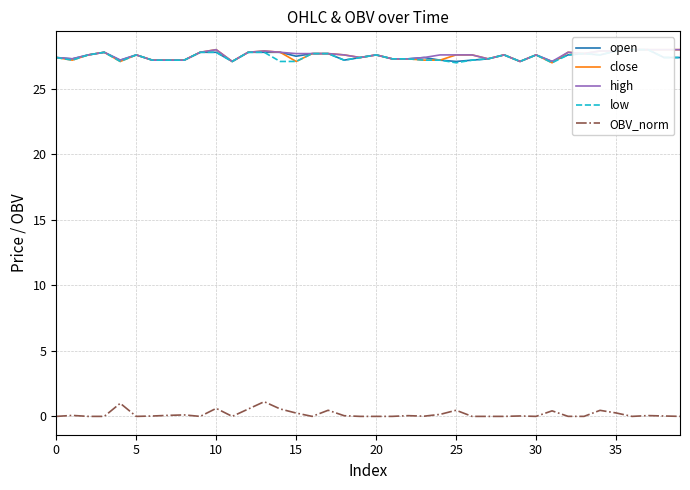

The low series shows 11.9 at 26. True or false?

False